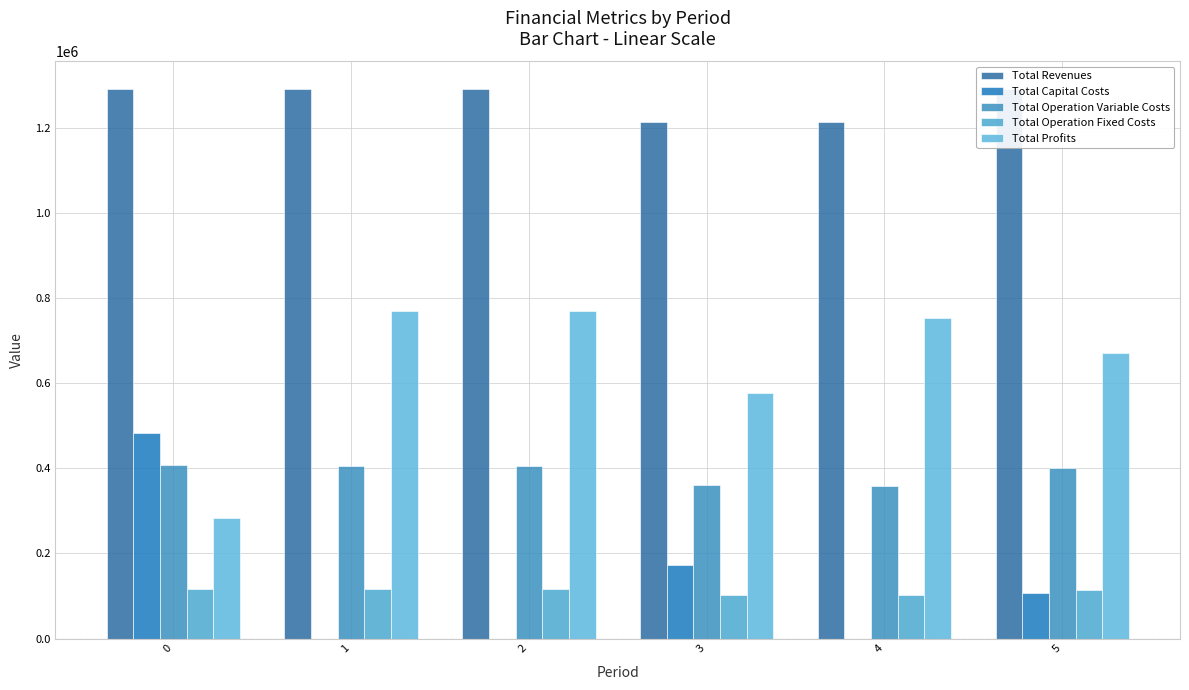

How many values in the Total Profits series exceed 752273?

3